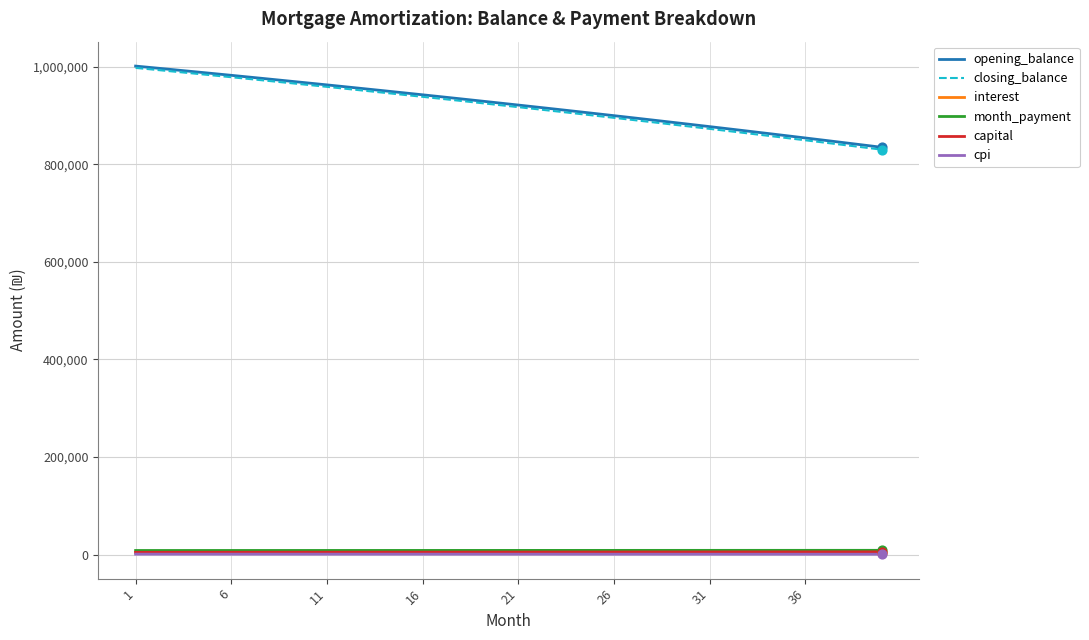

What are all the series names shown in the legend?

opening_balance, closing_balance, interest, month_payment, capital, cpi